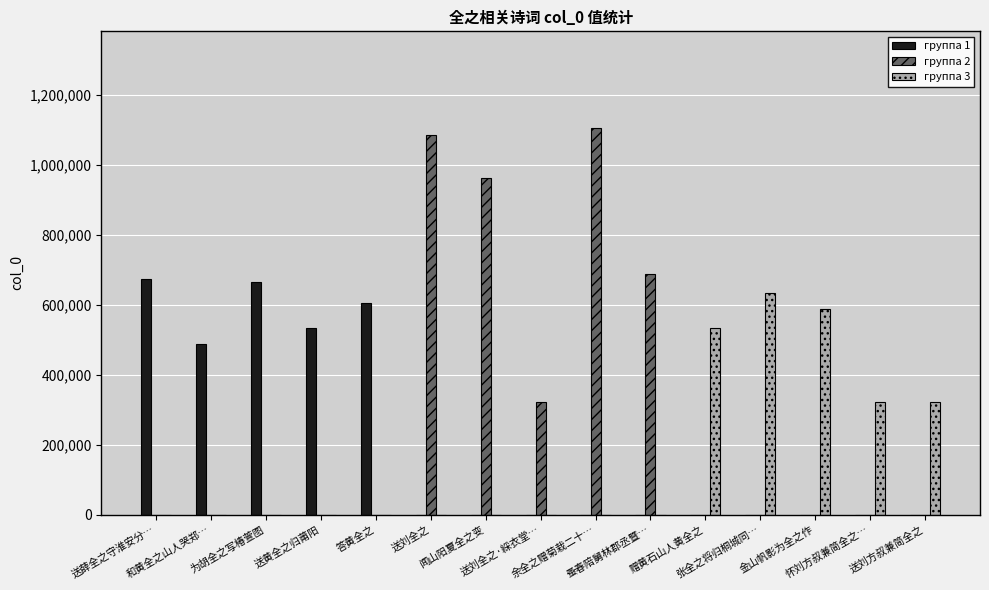

What is the sum of all группа 2 values?

4164418